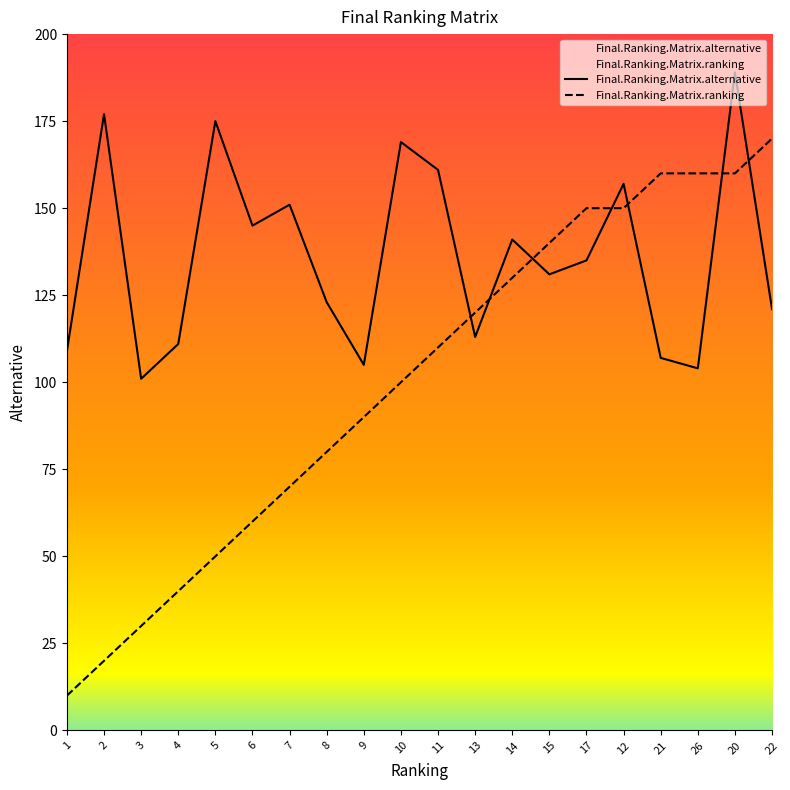

List the series in order of their overall mean, highest first.

Final.Ranking.Matrix.alternative, Final.Ranking.Matrix.ranking